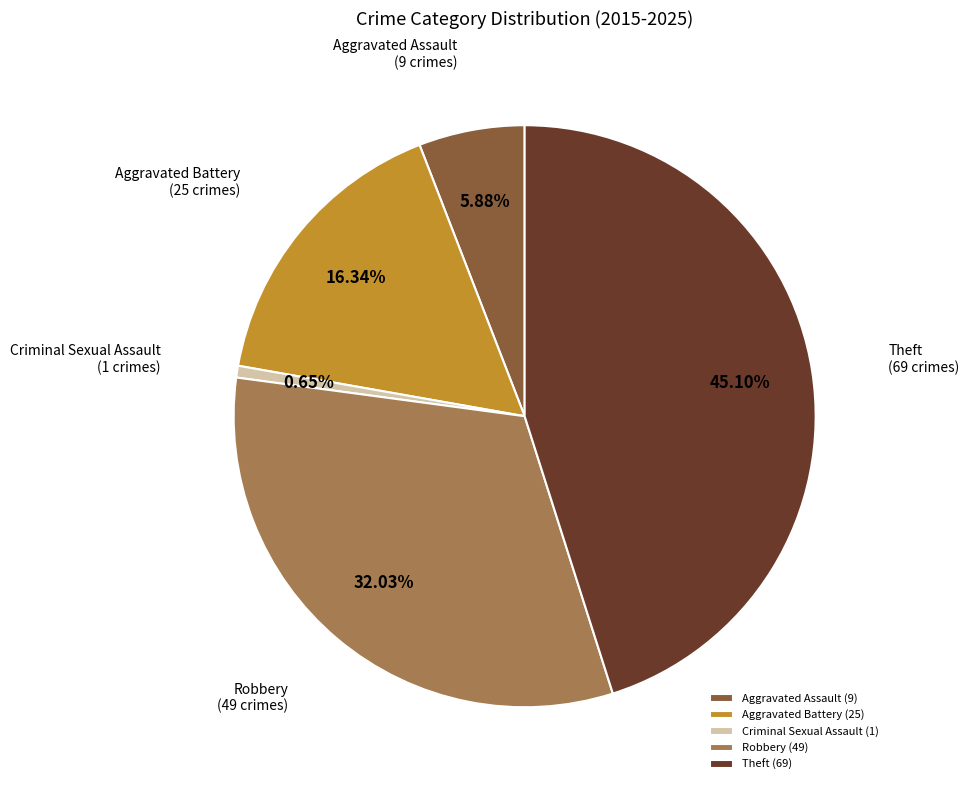

True or false: Robbery accounts for 32% of the total.

True